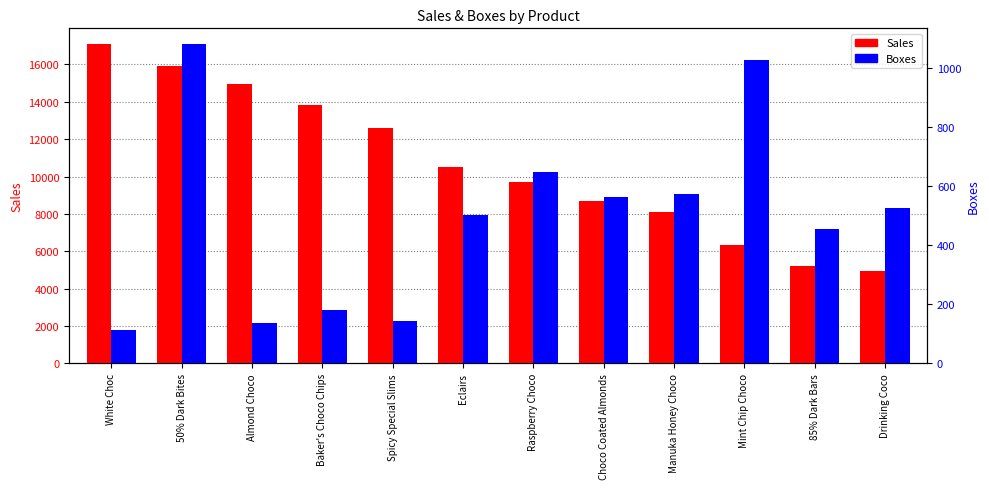

What is the maximum value shown in the chart?

17075.2